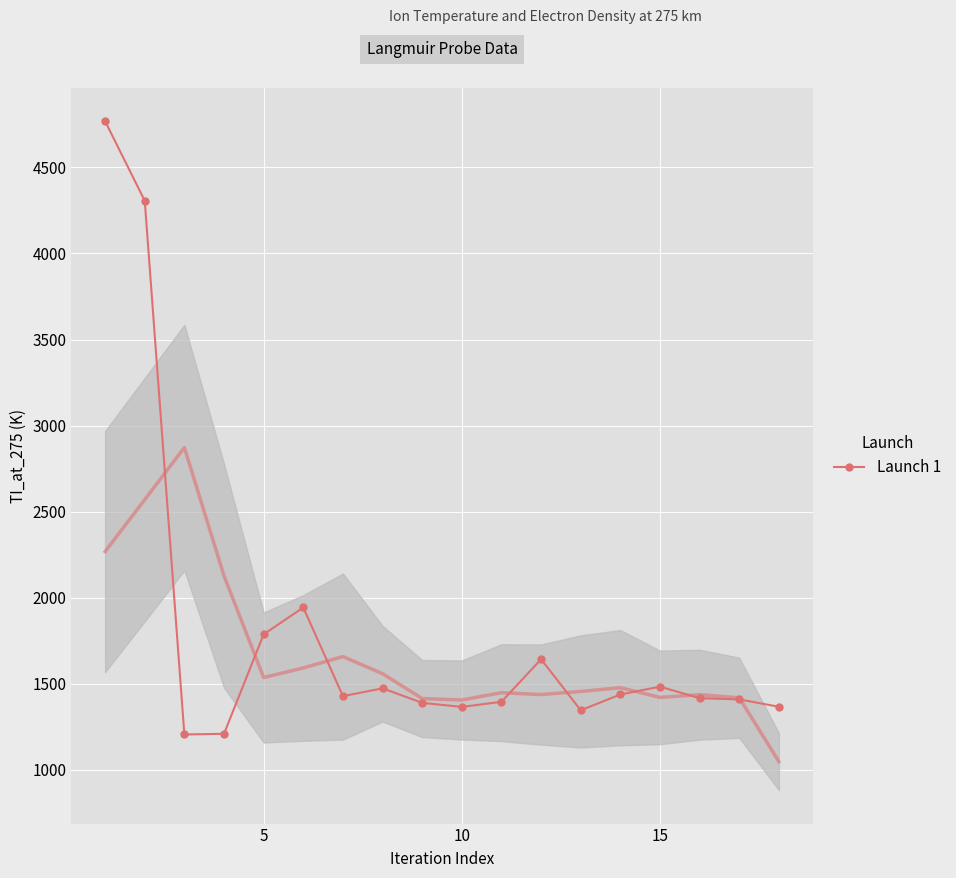

Count the number of categories in the chart.

18